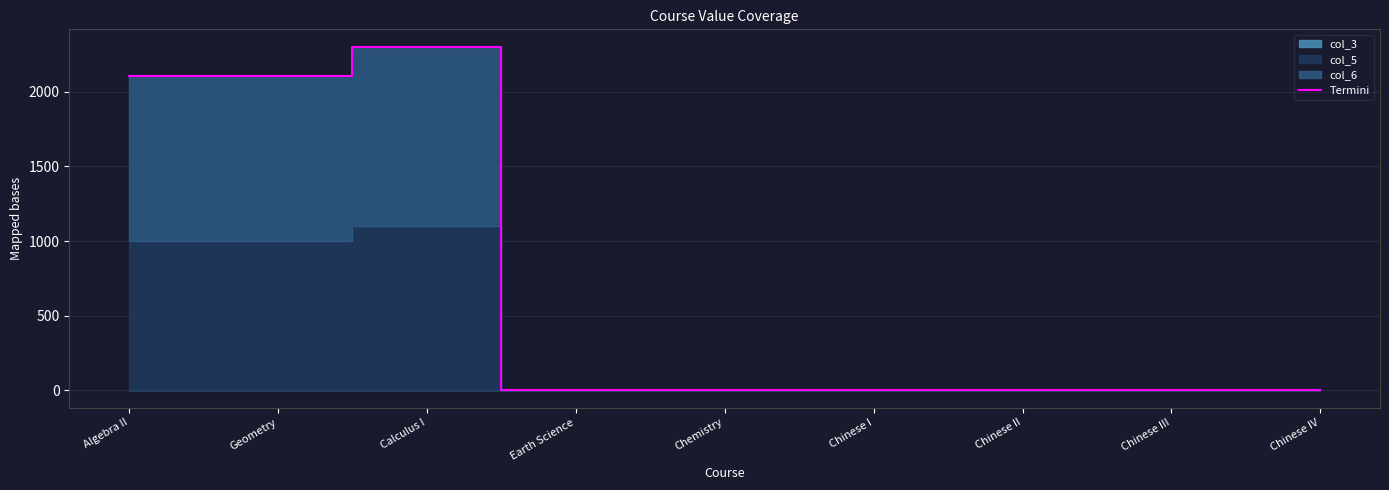

Reading left to right, transcribe all the data shown in this chart.

2103	2103	2303	3	3	3	3	3	3